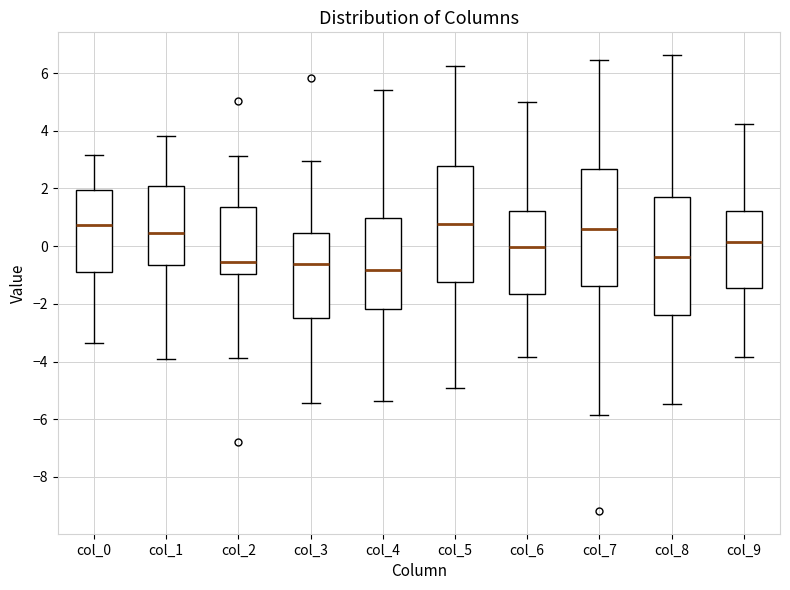

Reading left to right, transcribe this box plot: for each box, give where its median line is, the range the box spans, and where its two whiskers end, as read against the y-axis. The values are not printed on the chart, so give them approximately, as read against the axis.

col_0: median 0.8, box -0.8 to 2.0, whiskers -3.4 to 3.2
col_1: median 0.4, box -0.6 to 2.0, whiskers -4.0 to 3.8
col_2: median -0.6, box -1.0 to 1.4, whiskers -3.8 to 3.2
col_3: median -0.6, box -2.4 to 0.4, whiskers -5.4 to 3.0
col_4: median -0.8, box -2.2 to 1.0, whiskers -5.4 to 5.4
col_5: median 0.8, box -1.2 to 2.8, whiskers -5.0 to 6.2
col_6: median 0.0, box -1.6 to 1.2, whiskers -3.8 to 5.0
col_7: median 0.6, box -1.4 to 2.6, whiskers -5.8 to 6.4
col_8: median -0.4, box -2.4 to 1.8, whiskers -5.4 to 6.6
col_9: median 0.2, box -1.4 to 1.2, whiskers -3.8 to 4.2